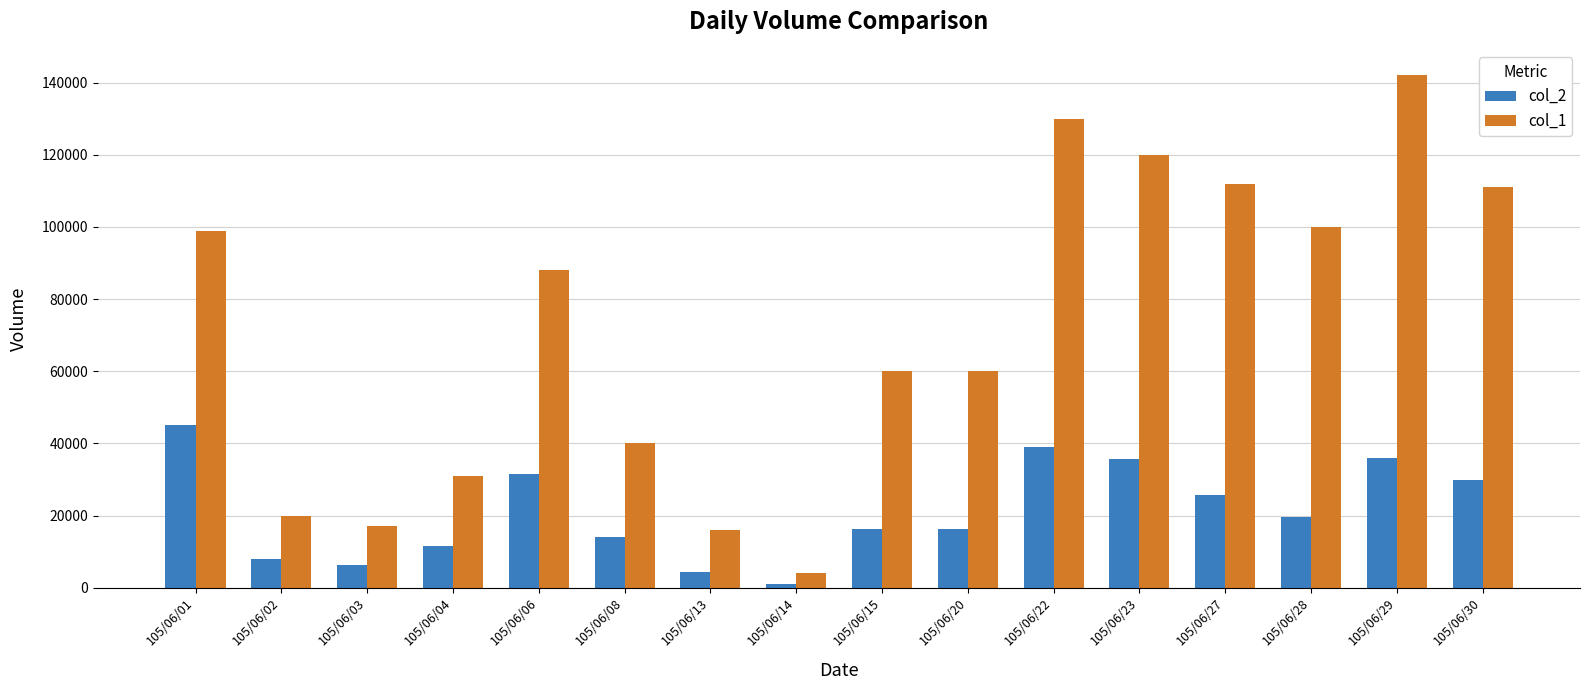

What is the maximum value for col_2?

45170